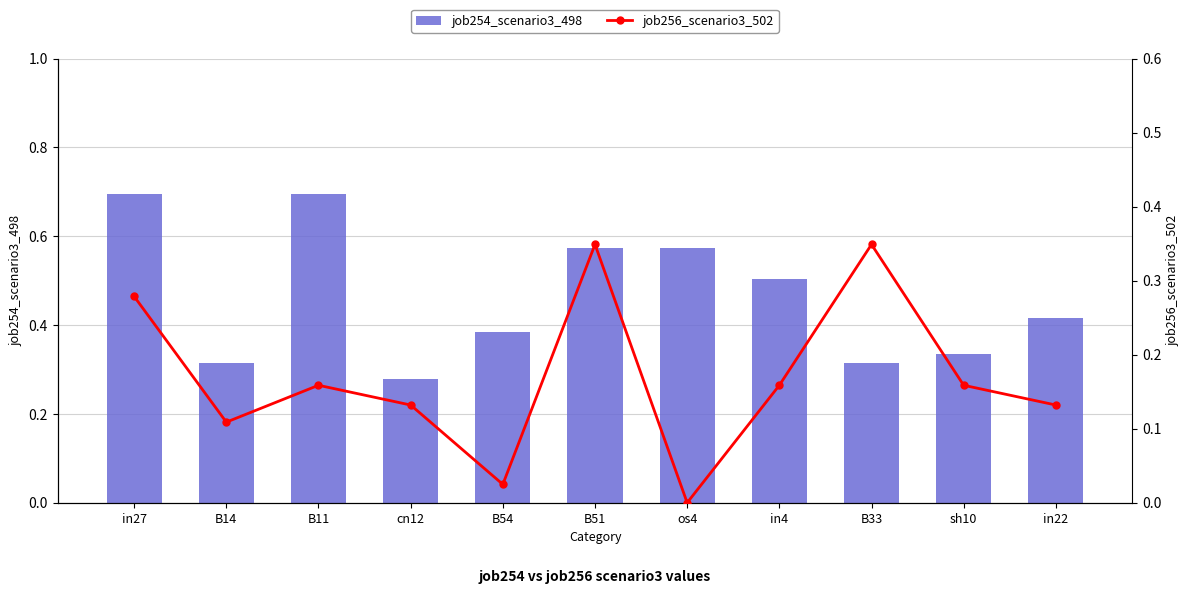

At B51, list the series in order from smallest to largest.

job256_scenario3_502, job254_scenario3_498